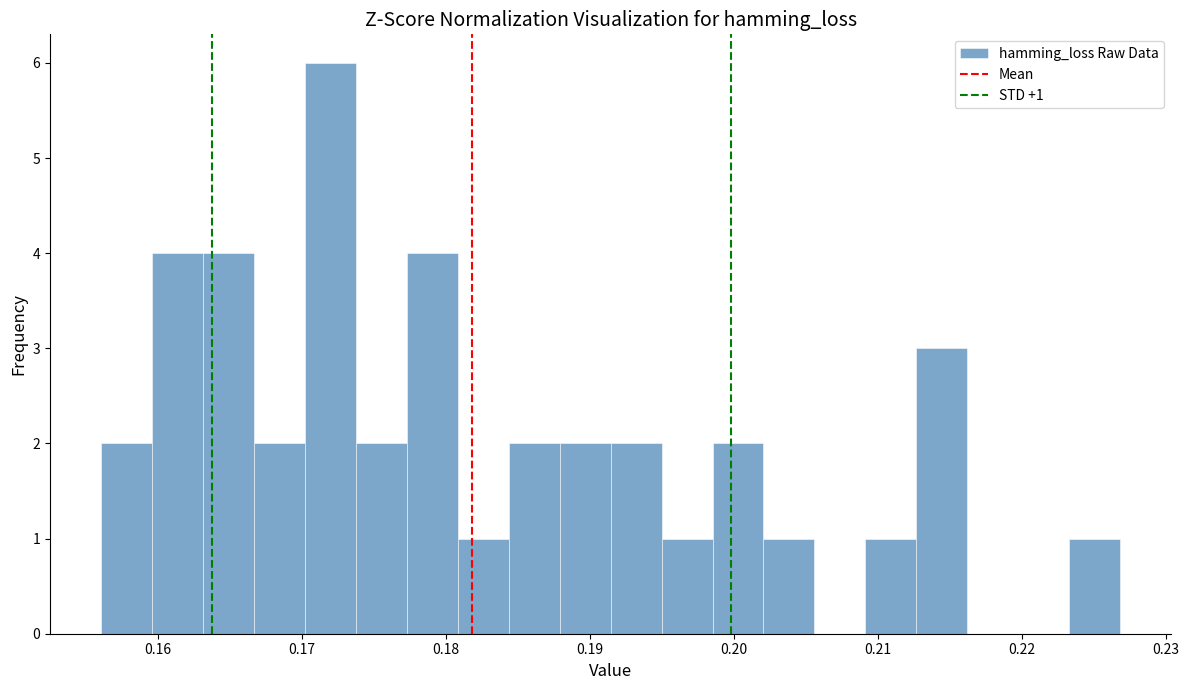

Around what value on the x-axis is the tallest bar? Give the approximate position of its centre, as read against the axis.

0.172